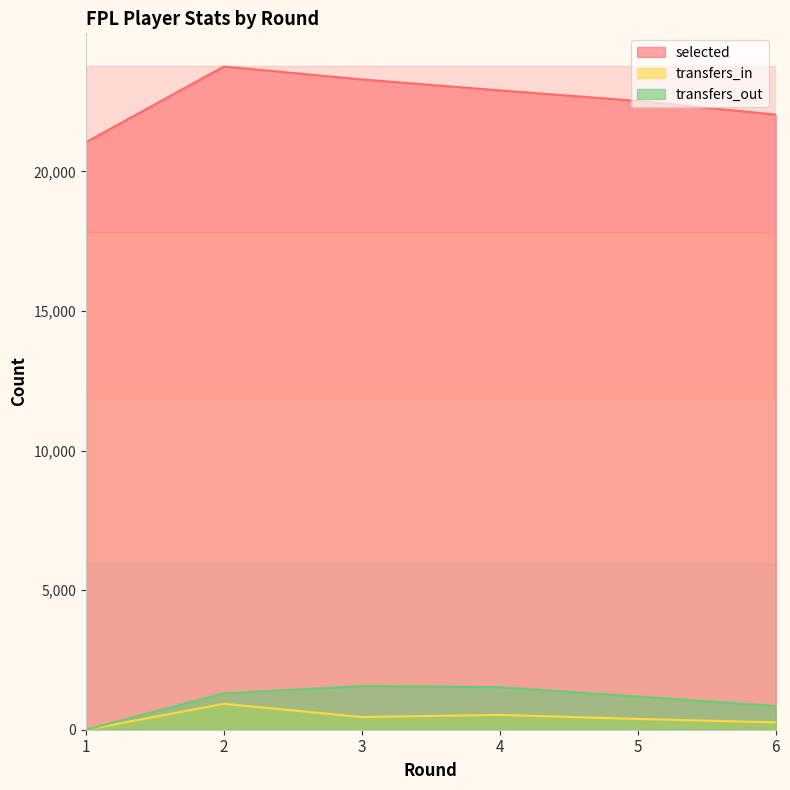

What is the average value of the selected series?

22589